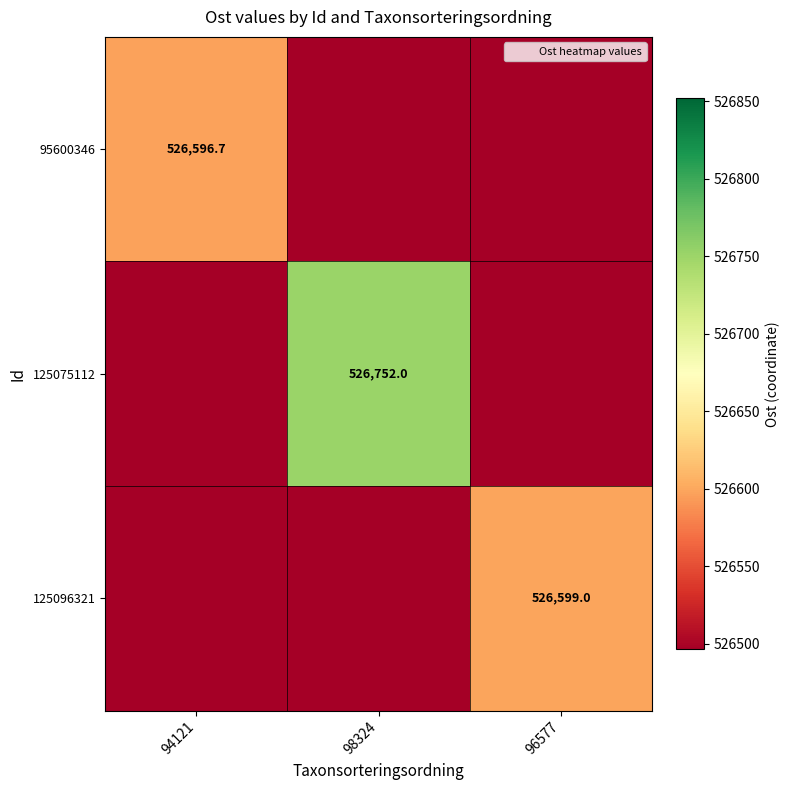

Count the 125075112 values in the range 0 to 526752.

3